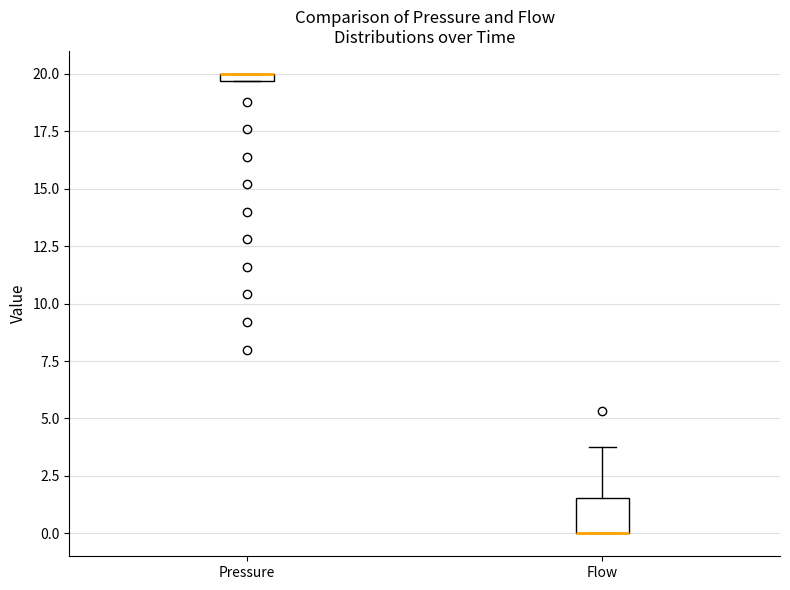

Comparing the boxes themselves (not the whiskers), which one is the tallest?

Flow